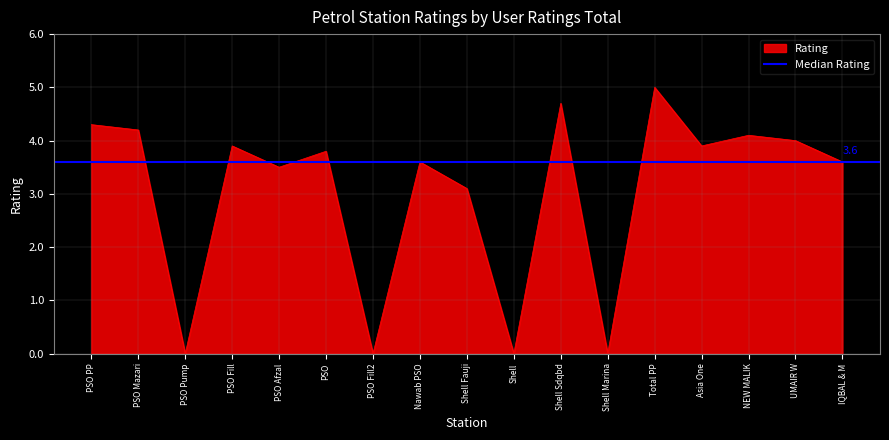

Is it true that Rating equals 1.7 at IQBAL & M?

False